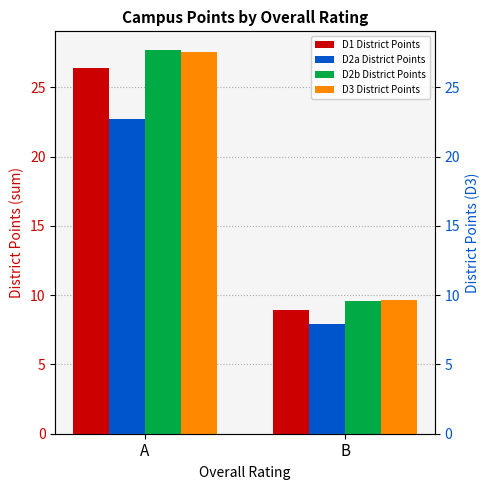

Reading left to right, transcribe all the data shown in this chart.

D1 District Points: 26.4	8.9
D2a District Points: 22.7	7.9
D2b District Points: 27.7	9.6
D3 District Points: 27.6	9.7